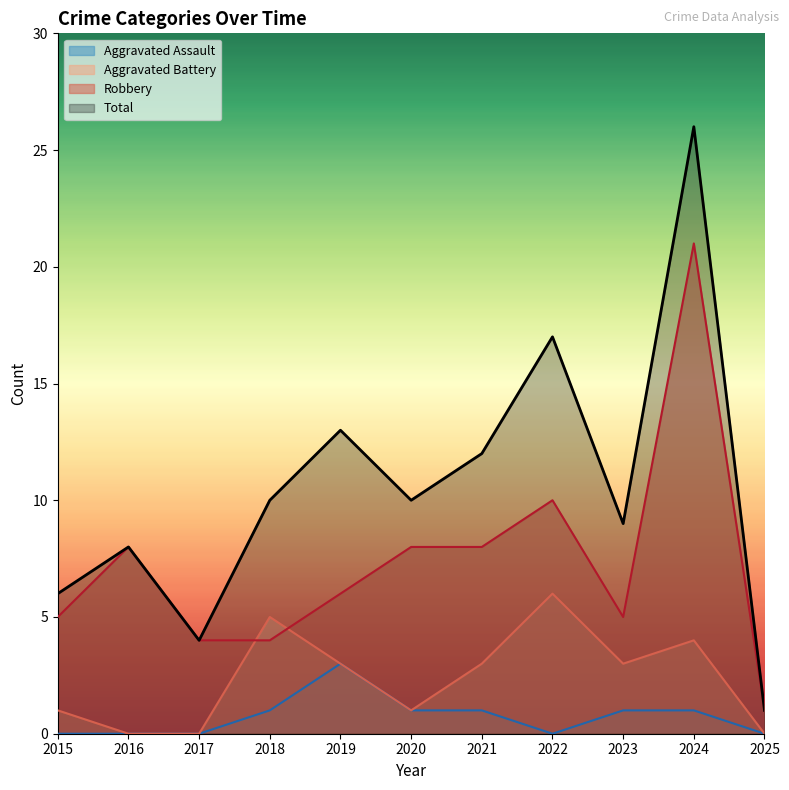

Between which two adjacent categories do Robbery and Aggravated Battery first intersect?

2017 and 2018